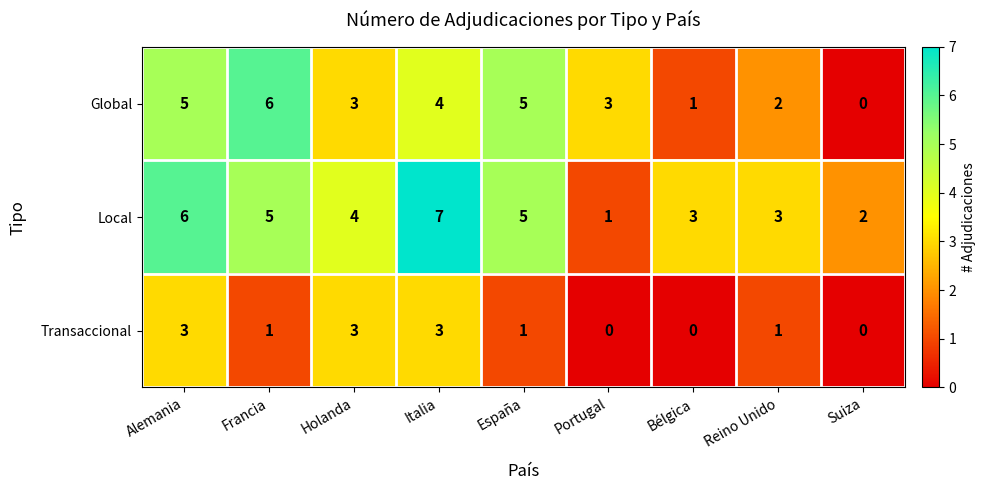

Reading left to right, list all the values displayed in this chart.

Global: 5	6	3	4	5	3	1	2	0
Local: 6	5	4	7	5	1	3	3	2
Transaccional: 3	1	3	3	1	0	0	1	0